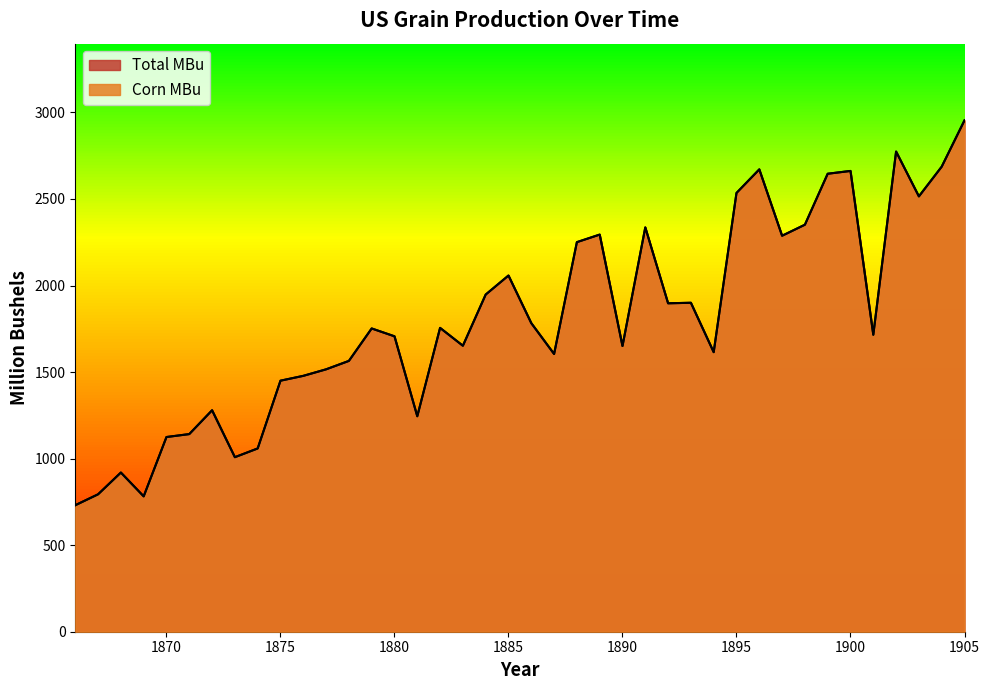

Does the chart display data point markers on the line(s)?

No